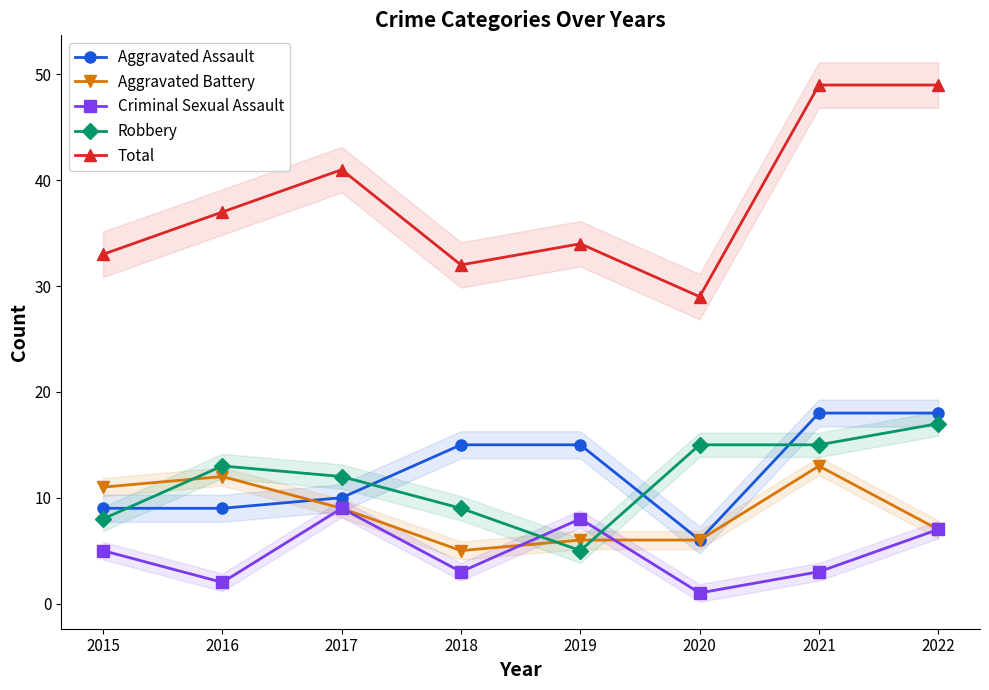

At which label is Aggravated Assault closest to 12?

2017